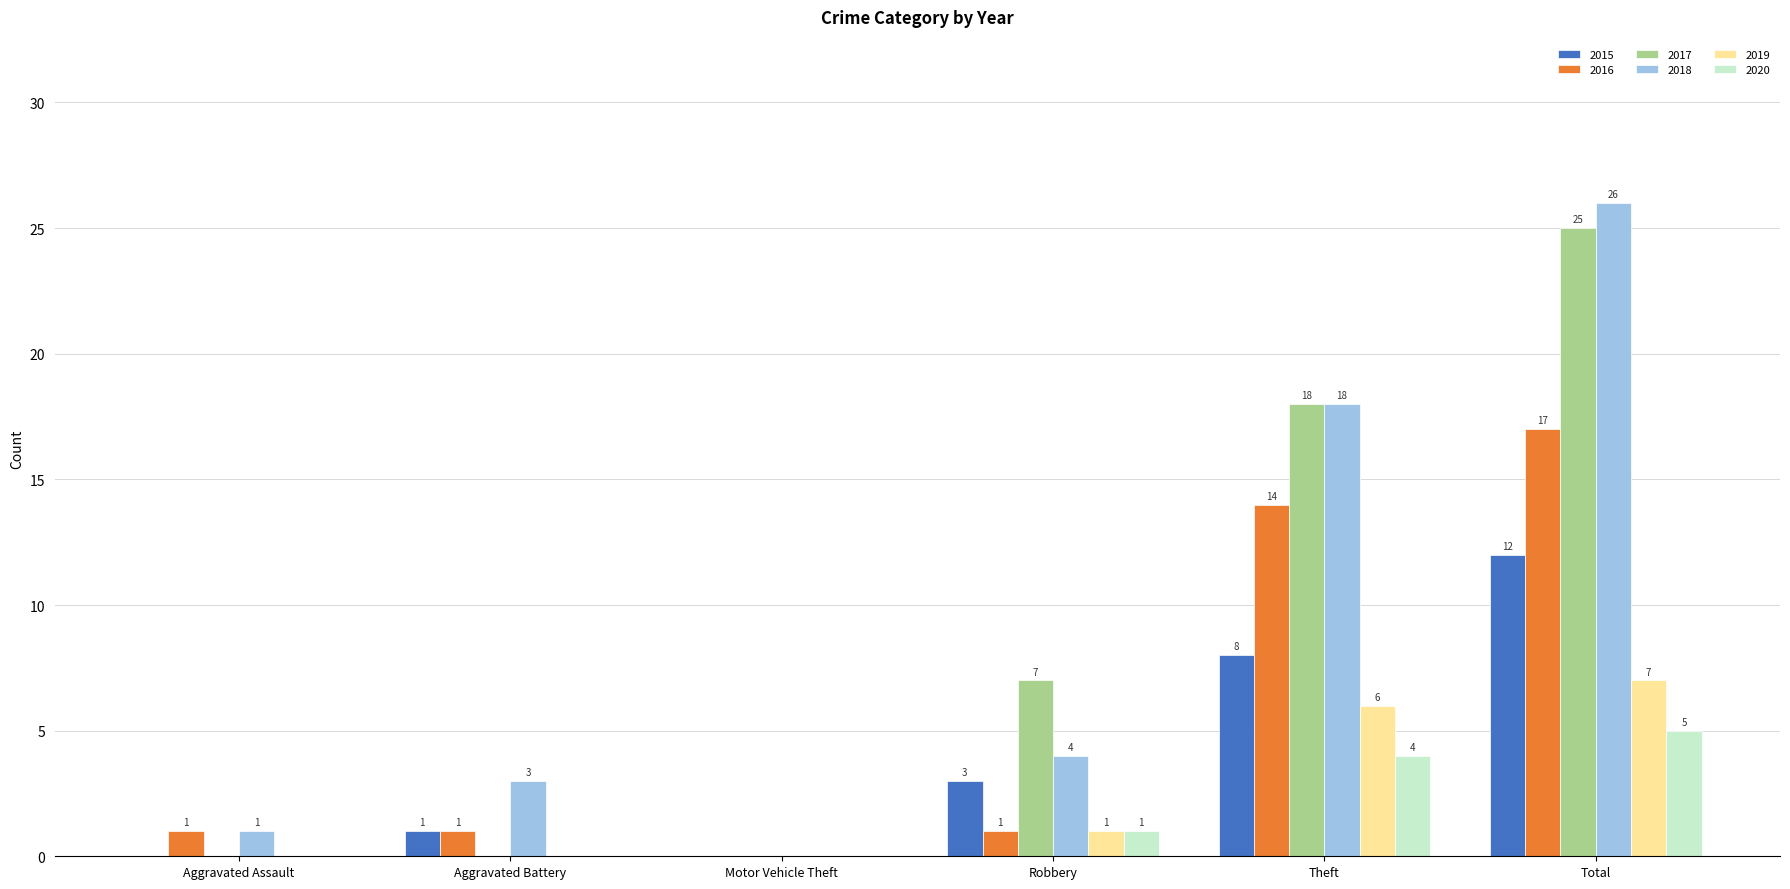

Which series has the largest range (max minus min)?

2018